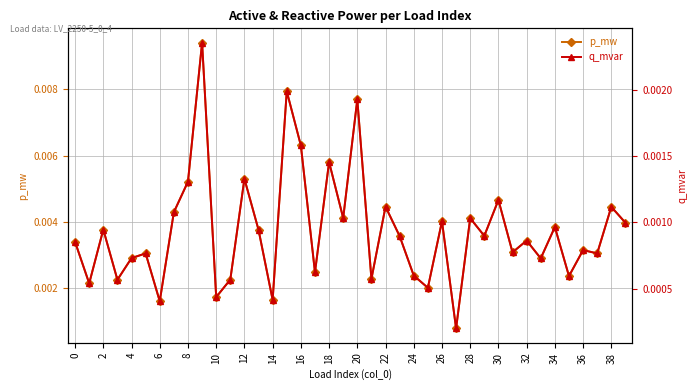

True or false: p_mw and q_mvar intersect in this chart.

False